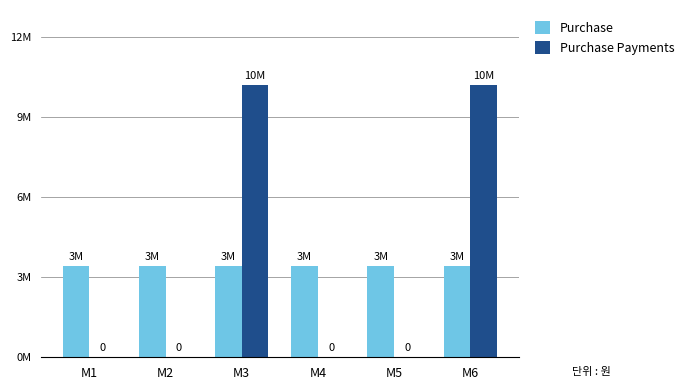

What is the average value of the Purchase Payments series?

3400000